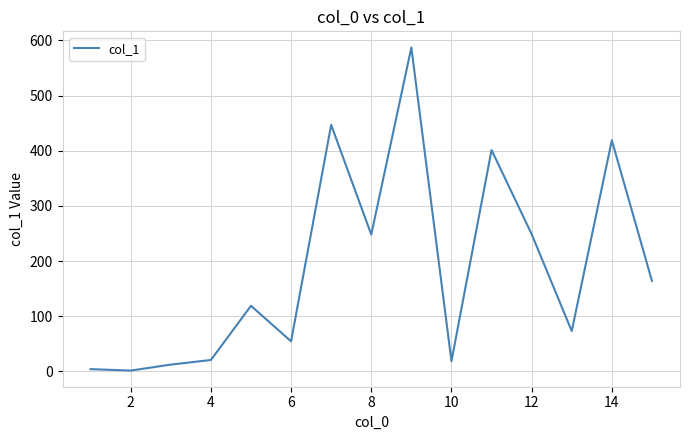

What is the maximum value shown in the chart?

587.1